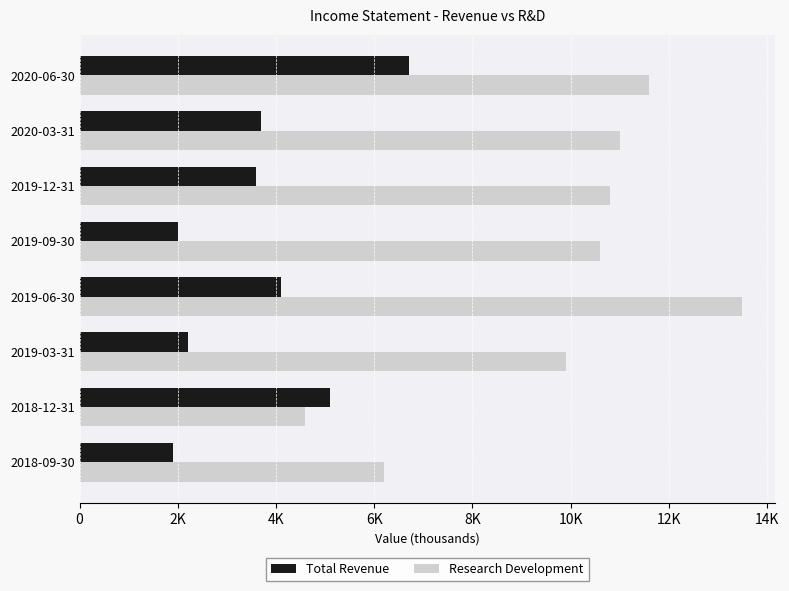

What is the difference between the maximum and minimum values in the Research Development series?

8900